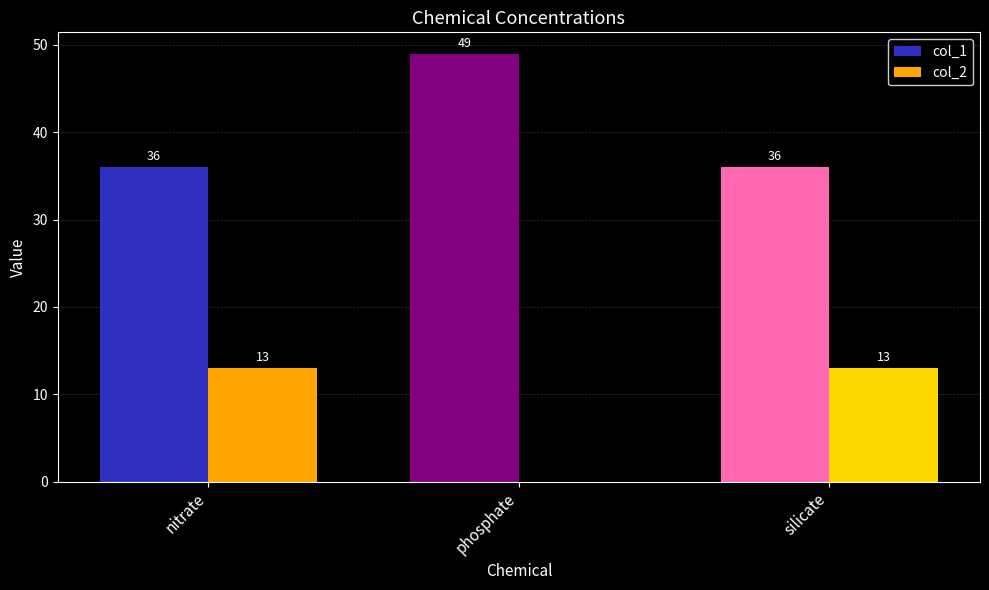

Reading left to right, what are all the values shown in this chart?

col_1: nitrate=36	phosphate=49	silicate=36
col_2: nitrate=13	phosphate=0	silicate=13